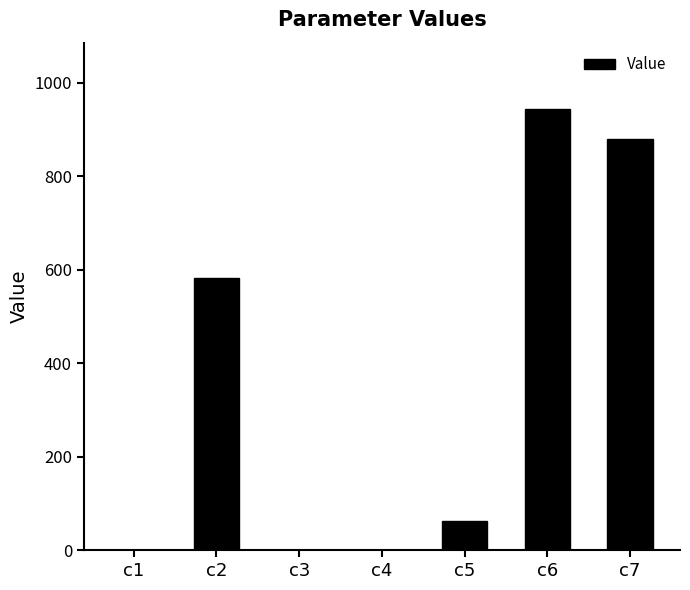

Where does the data first go above 63?

c2